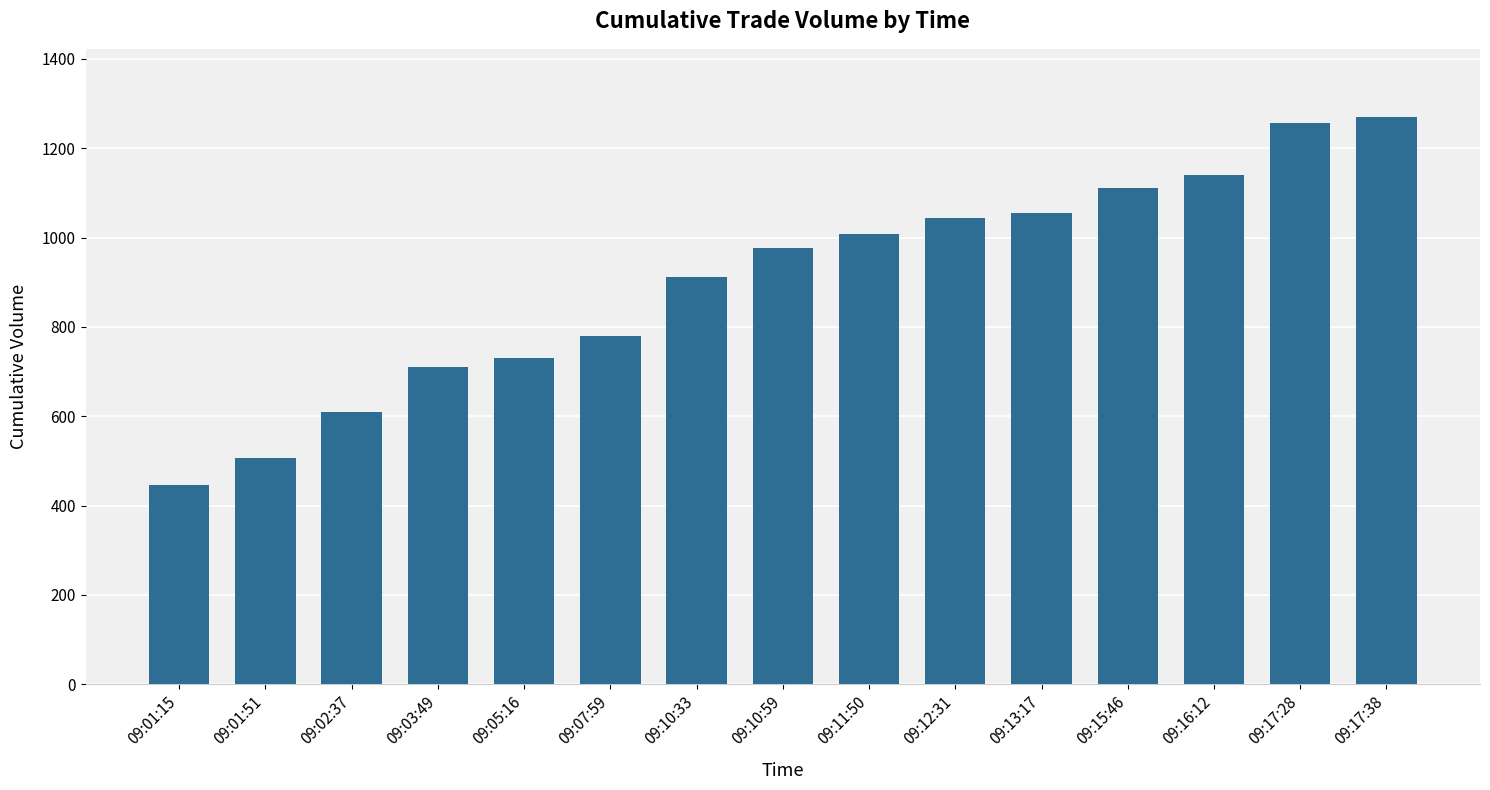

Approximately how many times larger is the value at 09:16:12 compared to 09:17:28?

0.9